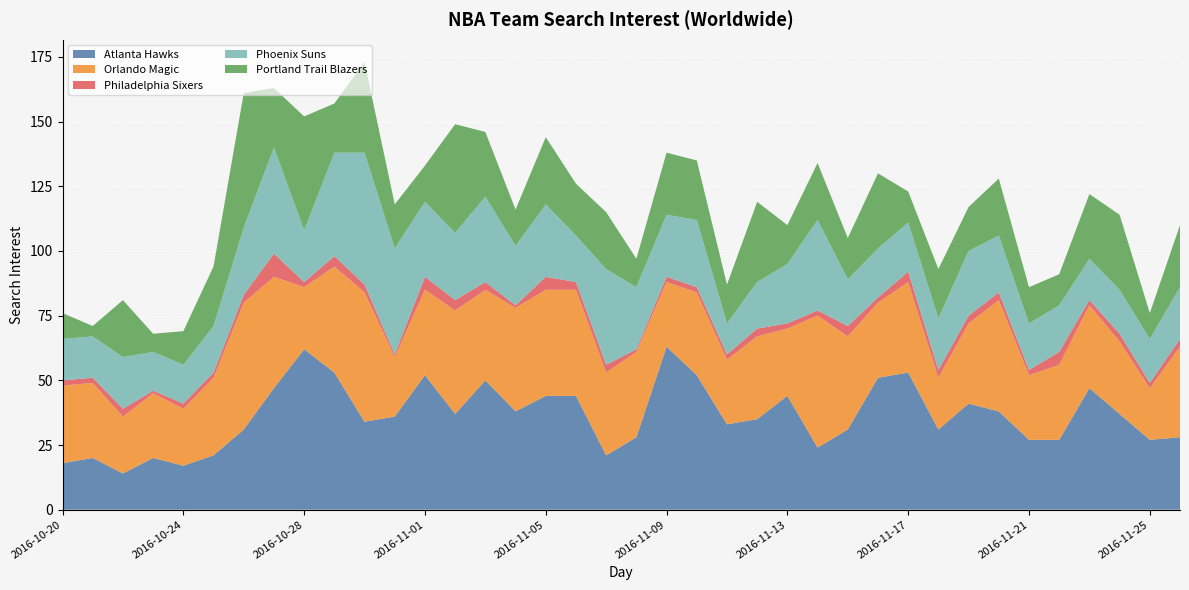

Reading left to right, extract all data points from this chart.

Atlanta Hawks: 18	20	14	20	17	21	31	47	62	53	34	36	52	37	50	38	44	44	21	28	63	52	33	35	44	24	31	51	53	31	41	38	27	27	47	37	27	28
Orlando Magic: 30	29	22	25	22	30	49	43	24	41	50	23	33	40	35	40	41	41	32	33	25	32	25	32	26	51	36	29	35	20	31	43	25	29	32	28	20	35
Philadelphia Sixers: 2	2	3	1	2	2	3	9	2	4	3	1	5	4	3	1	5	3	3	1	2	2	2	3	2	2	4	2	4	3	3	3	2	5	2	3	2	3
Phoenix Suns: 16	16	20	15	15	18	26	41	20	40	51	41	29	26	33	23	28	18	37	24	24	26	12	18	23	35	18	19	19	20	25	22	18	18	16	17	17	20
Portland Trail Blazers: 10	4	22	7	13	23	52	23	44	19	35	17	14	42	25	14	26	20	22	11	24	23	15	31	15	22	16	29	12	19	17	22	14	12	25	29	10	24